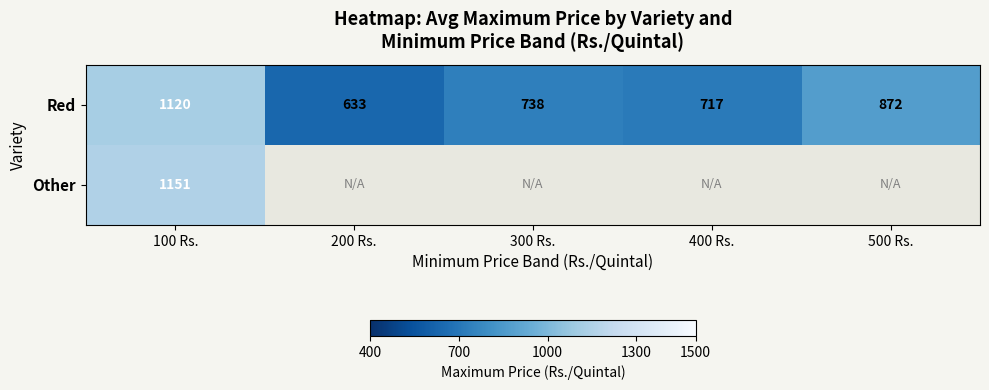

Which has a higher value, 300 Rs. or 500 Rs.?

500 Rs.